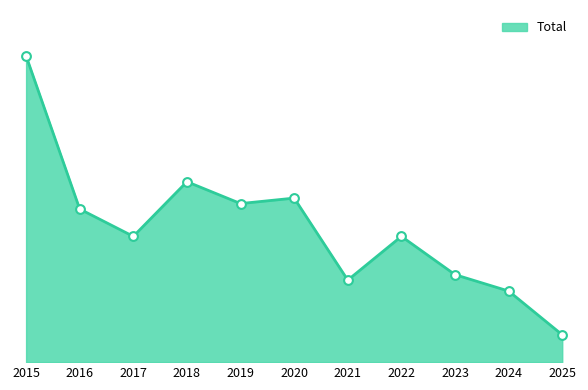

Approximately how many times larger is the value at 2017 compared to 2015?

0.4